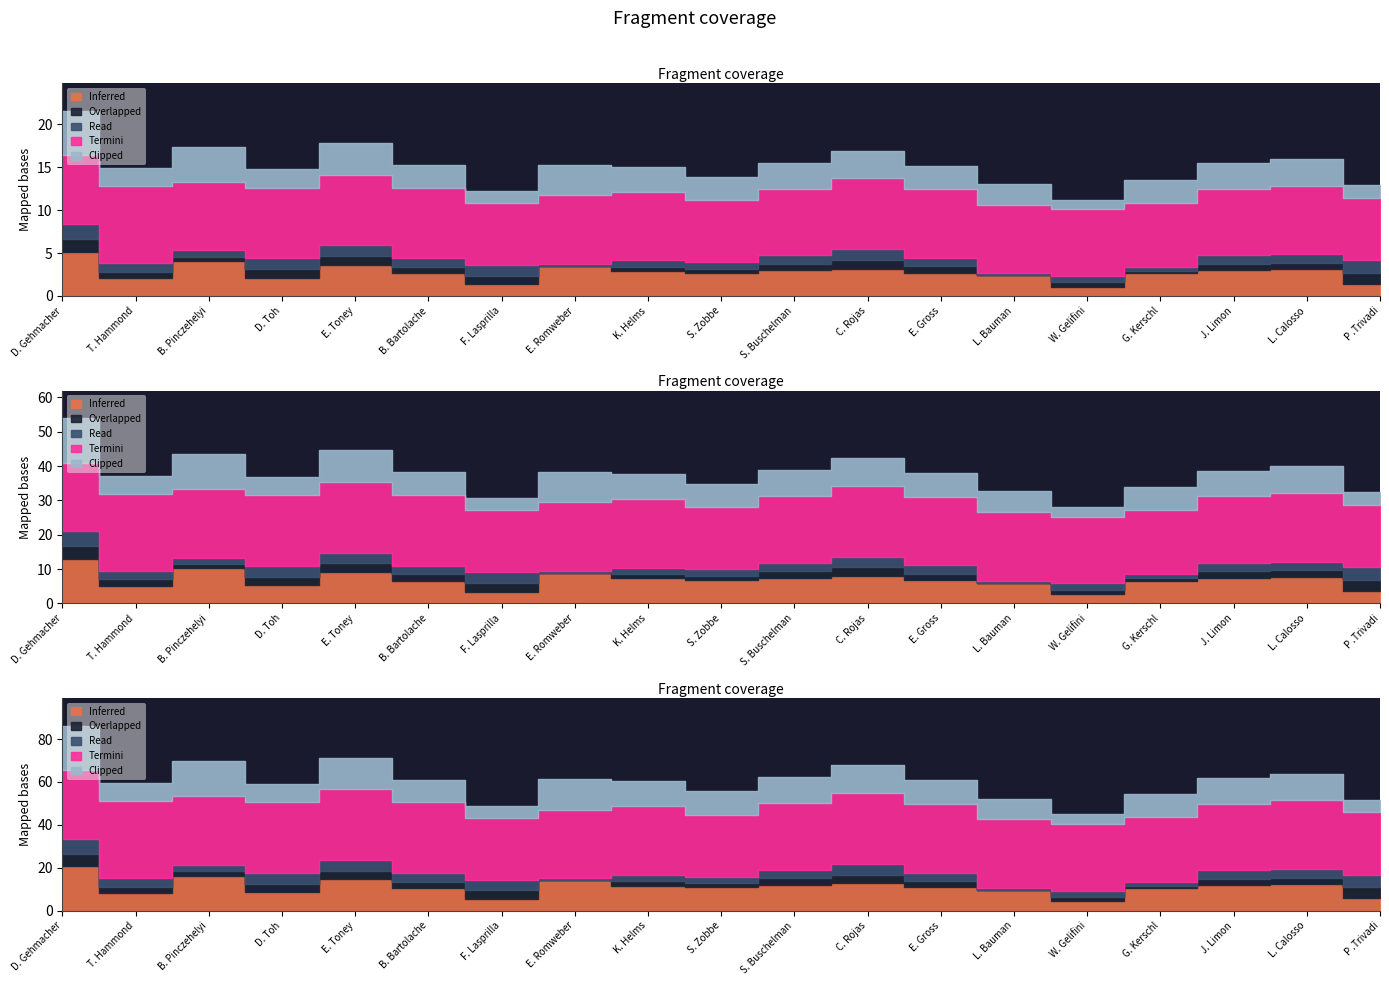

What are all the series names shown in the legend?

Inferred, Overlapped, Read, Termini, Clipped